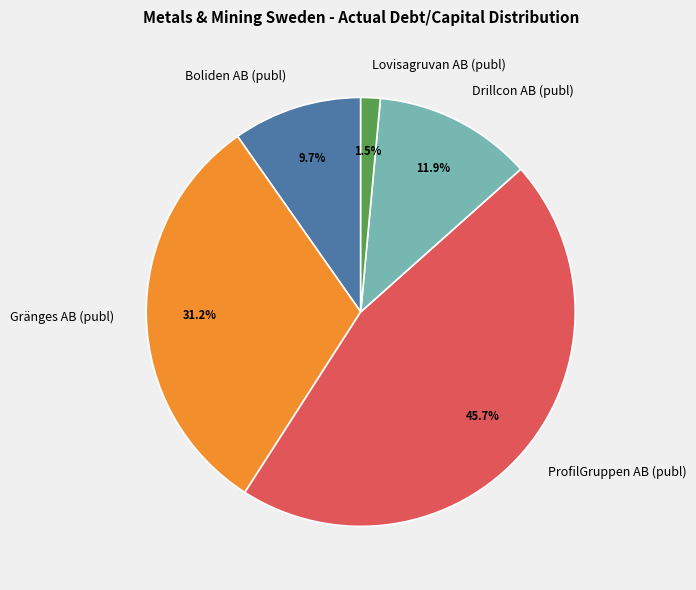

Does ProfilGruppen AB (publ) account for over 50% of the chart?

No